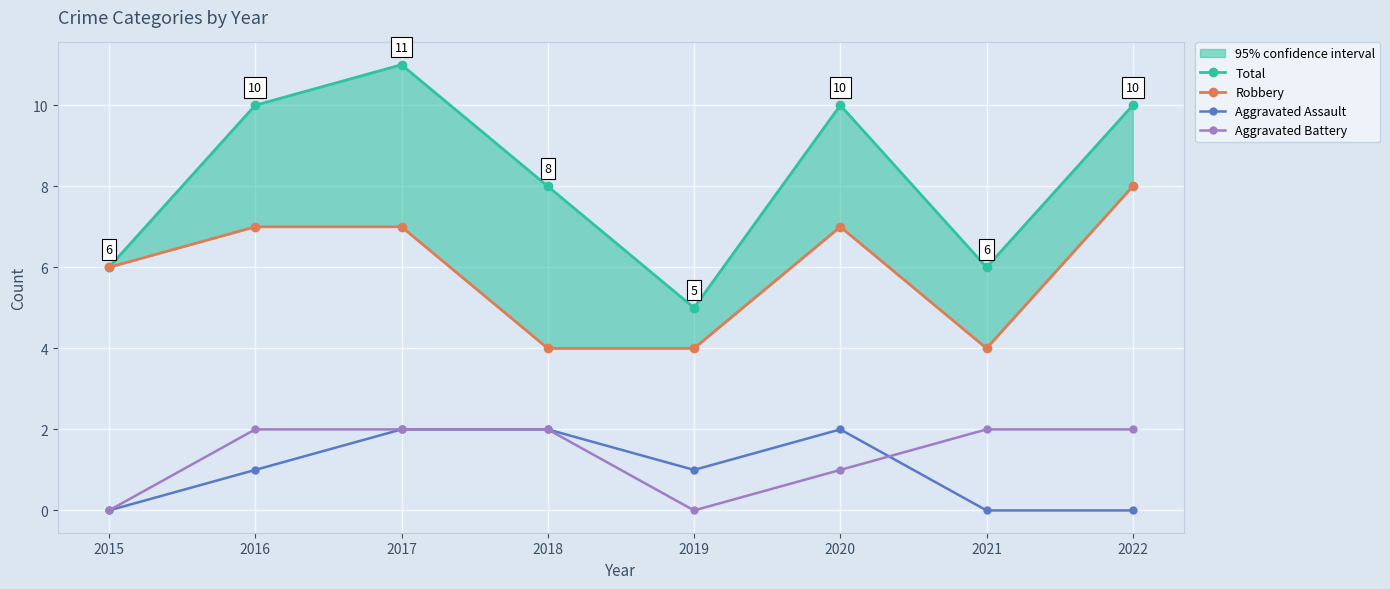

At how many categories does at least one series exceed 1?

8